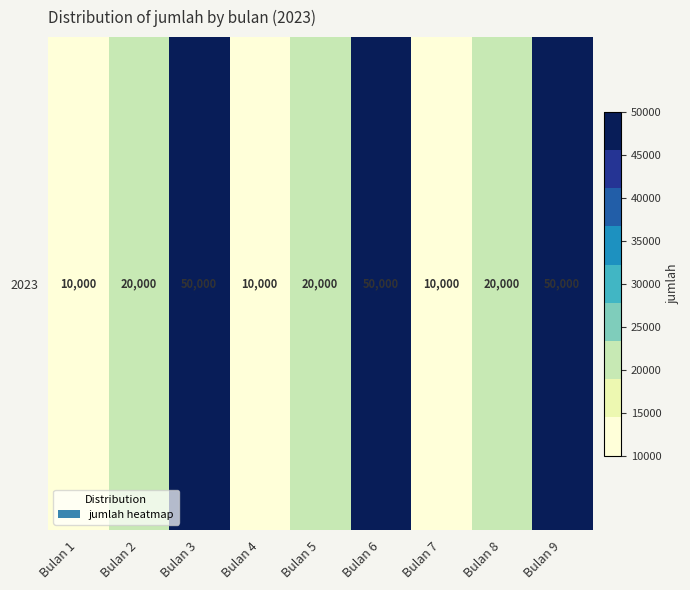

At which label is the value closest to 30000?

Bulan 2